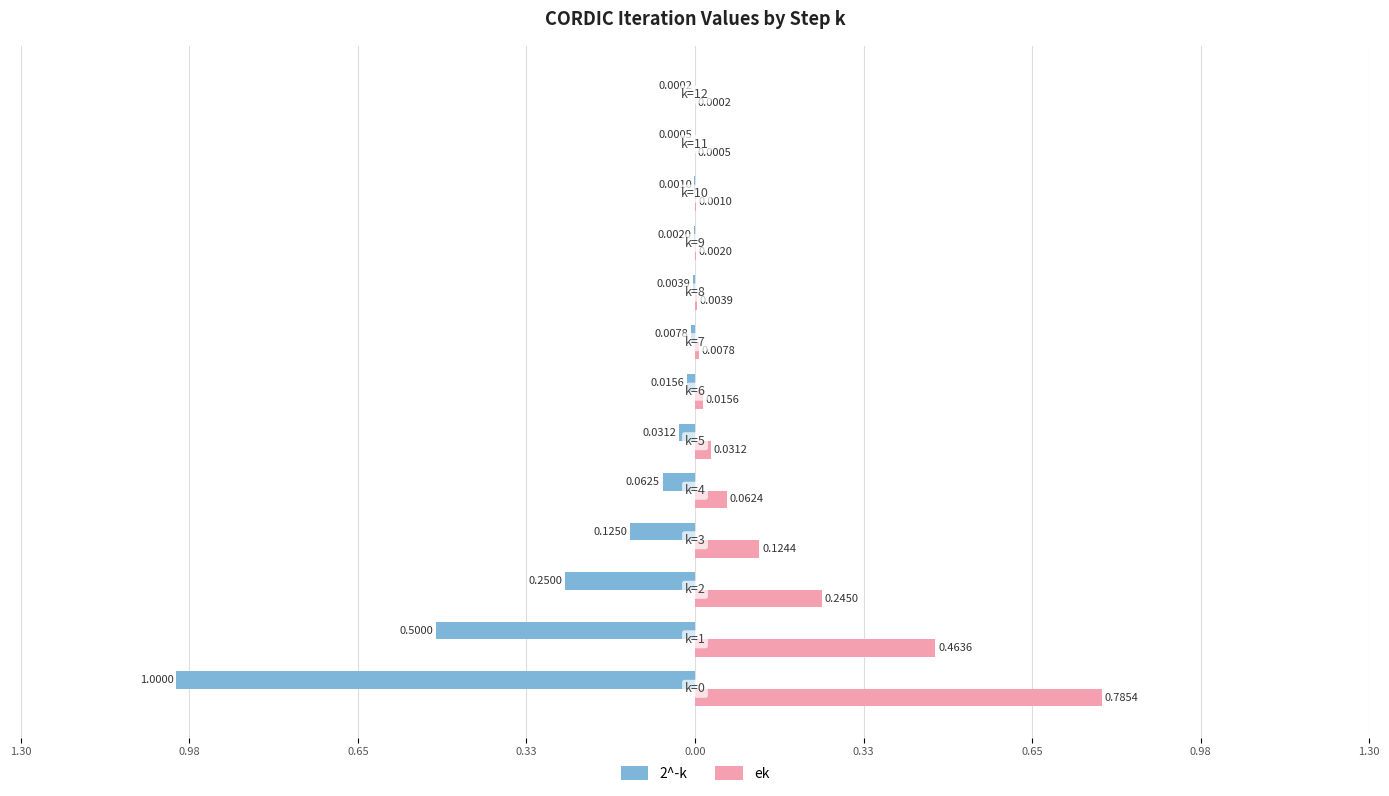

At how many categories does at least one series exceed 0?

13